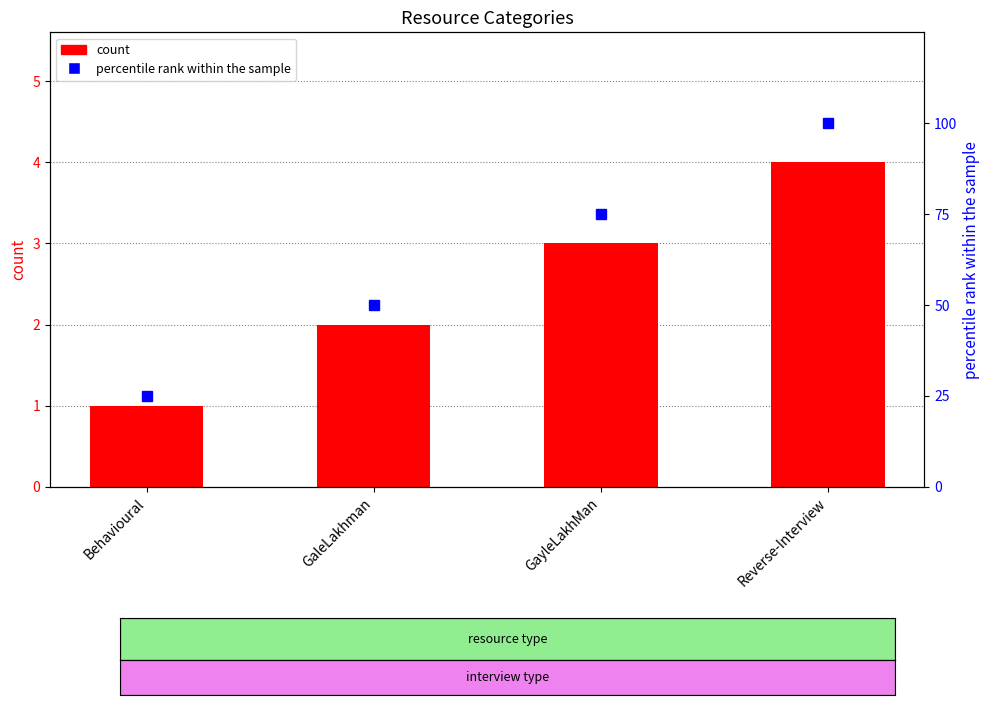

What is the difference between the maximum and minimum values in the count series?

3